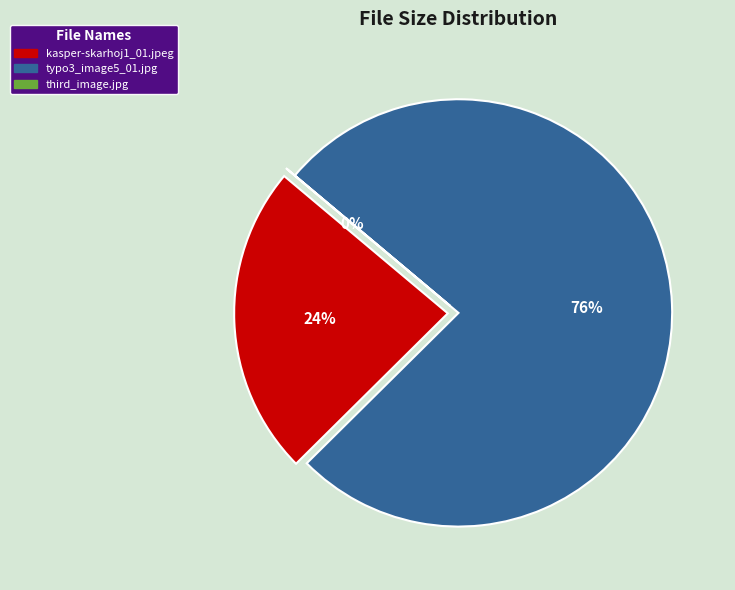

Count the number of slices in the pie.

7